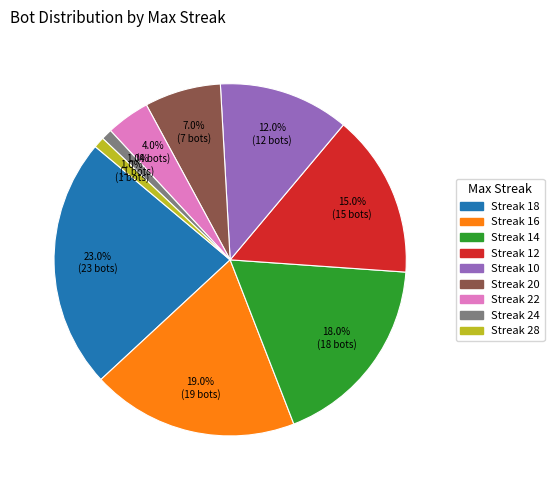

Is there any slice that represents more than half of the pie?

No